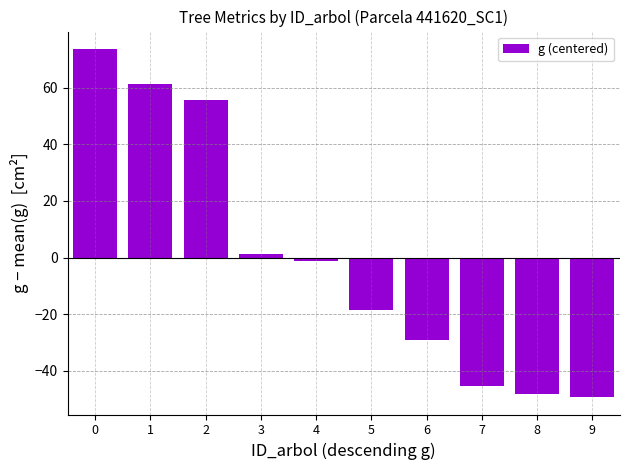

What is the value of the 6th bar from the left?

-18.6